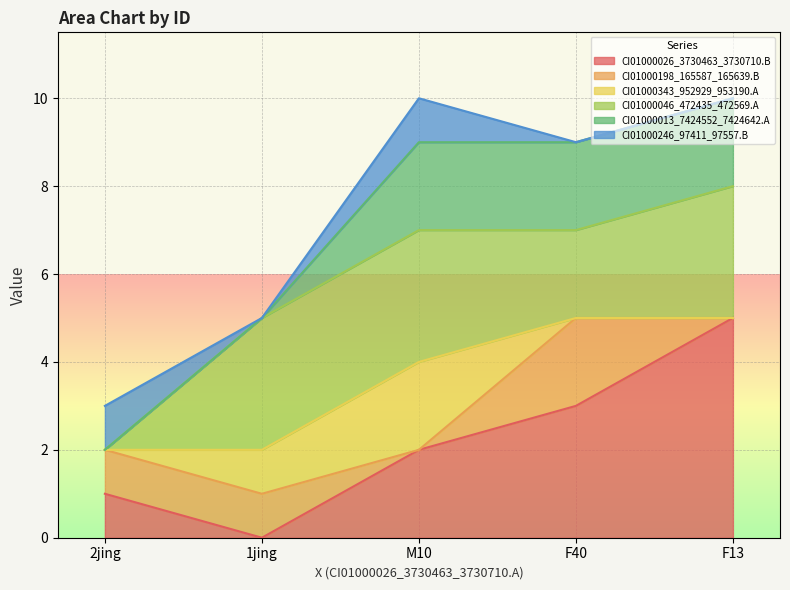

How many CI01000198_165587_165639.B values are between 0 and 1?

4